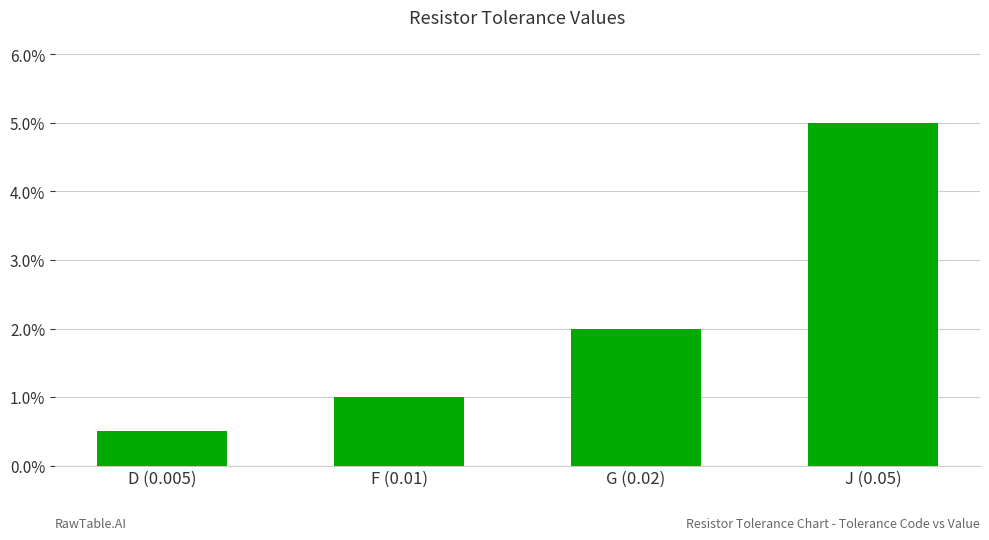

How many values are between 0 and 1?

4